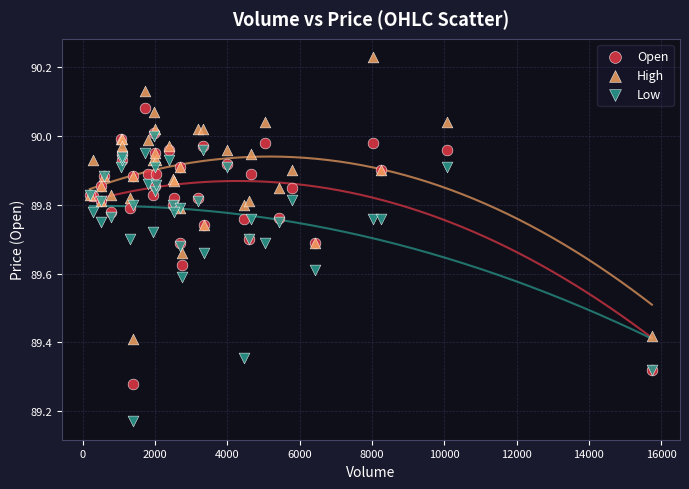

What are all the series names shown in the legend?

Open, High, Low